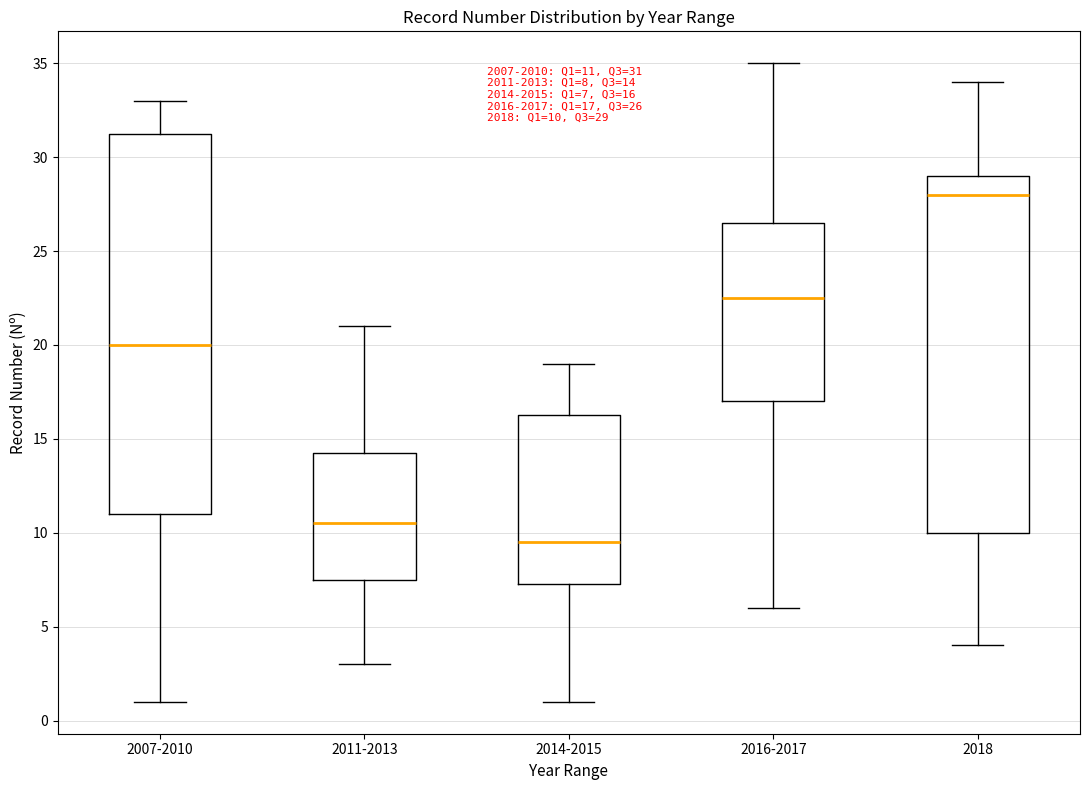

Which box is the tallest, from its lower edge to its upper edge?

2007-2010